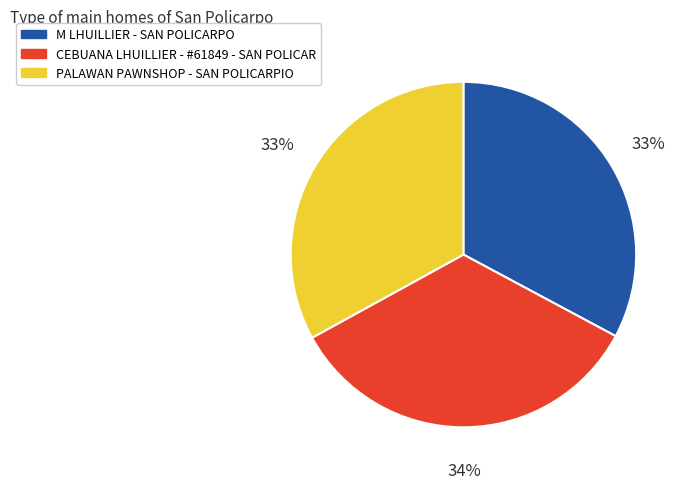

How many slices are in this pie chart?

3